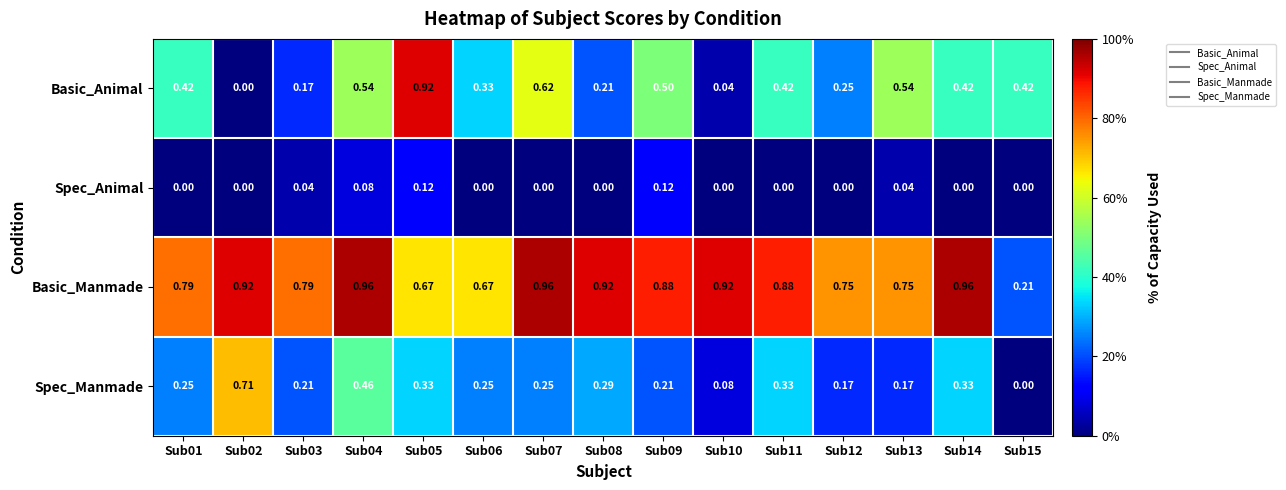

What is the total value across all series at Sub04?

2.0